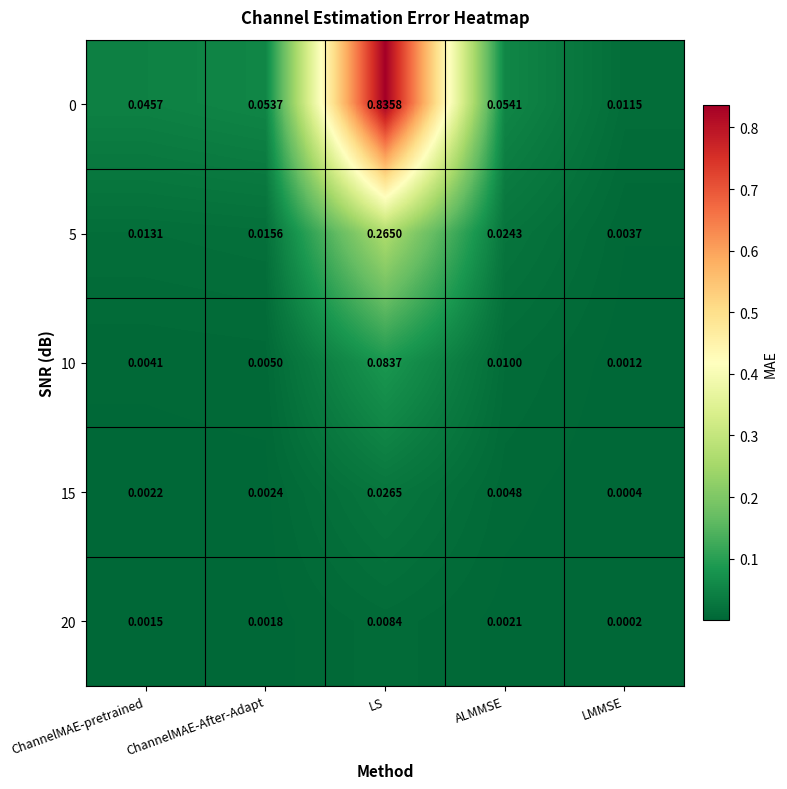

At how many categories does at least one series exceed 0?

5